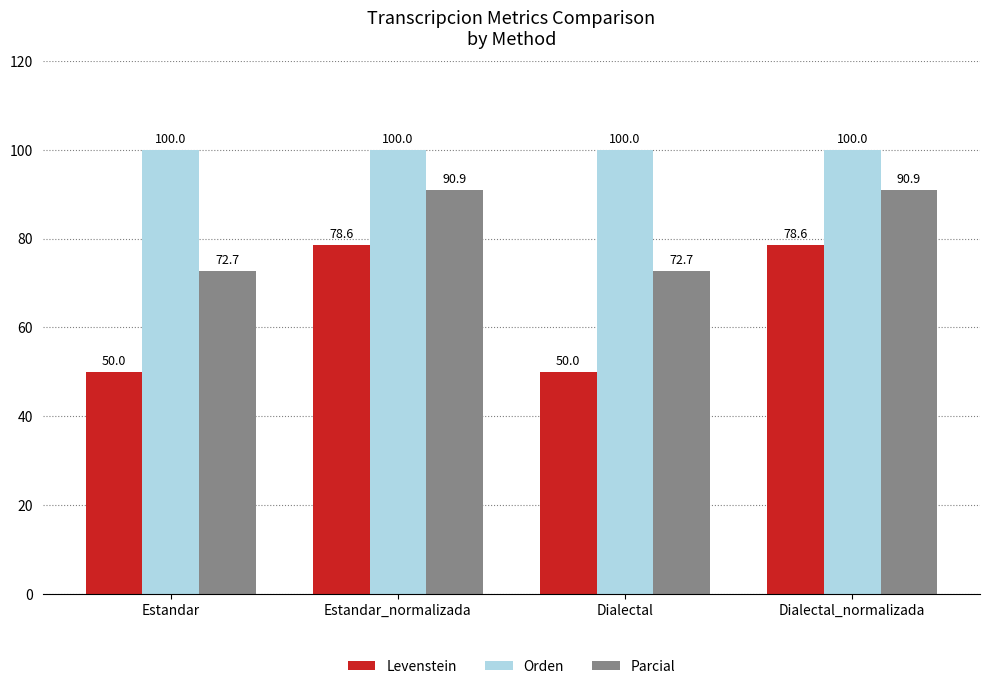

Reading left to right, extract all data points from this chart.

Levenstein: 50.0	78.6	50.0	78.6
Orden: 100.0	100.0	100.0	100.0
Parcial: 72.7	90.9	72.7	90.9